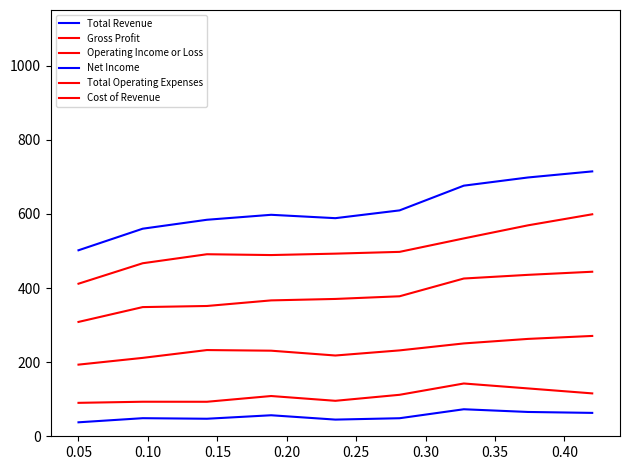

In Total Operating Expenses, how many points are higher than both neighbors (excluding endpoints)?

1